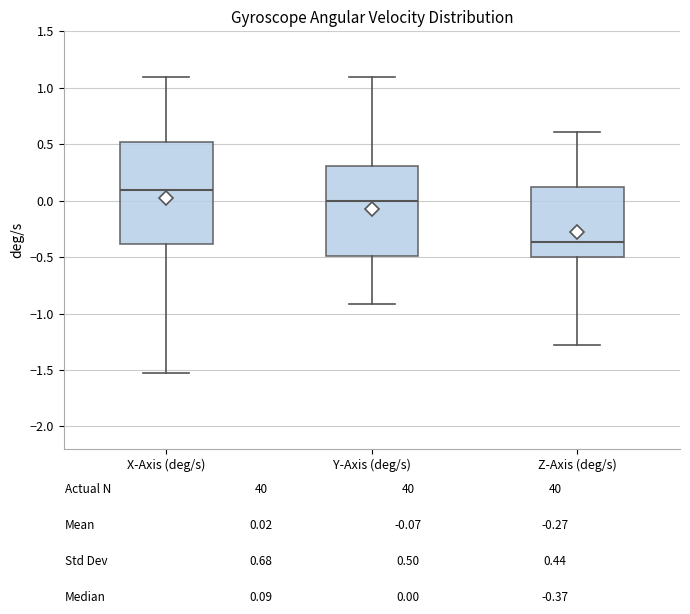

Reading left to right, transcribe this box plot: for each box, give where its median line is, the range the box spans, and where its two whiskers end, as read against the y-axis. The values are not printed on the chart, so give them approximately, as read against the axis.

X-Axis (deg/s): median 0.10, box -0.40 to 0.50, whiskers -1.50 to 1.10
Y-Axis (deg/s): median 0.00, box -0.50 to 0.30, whiskers -0.90 to 1.10
Z-Axis (deg/s): median -0.35, box -0.50 to 0.10, whiskers -1.30 to 0.60